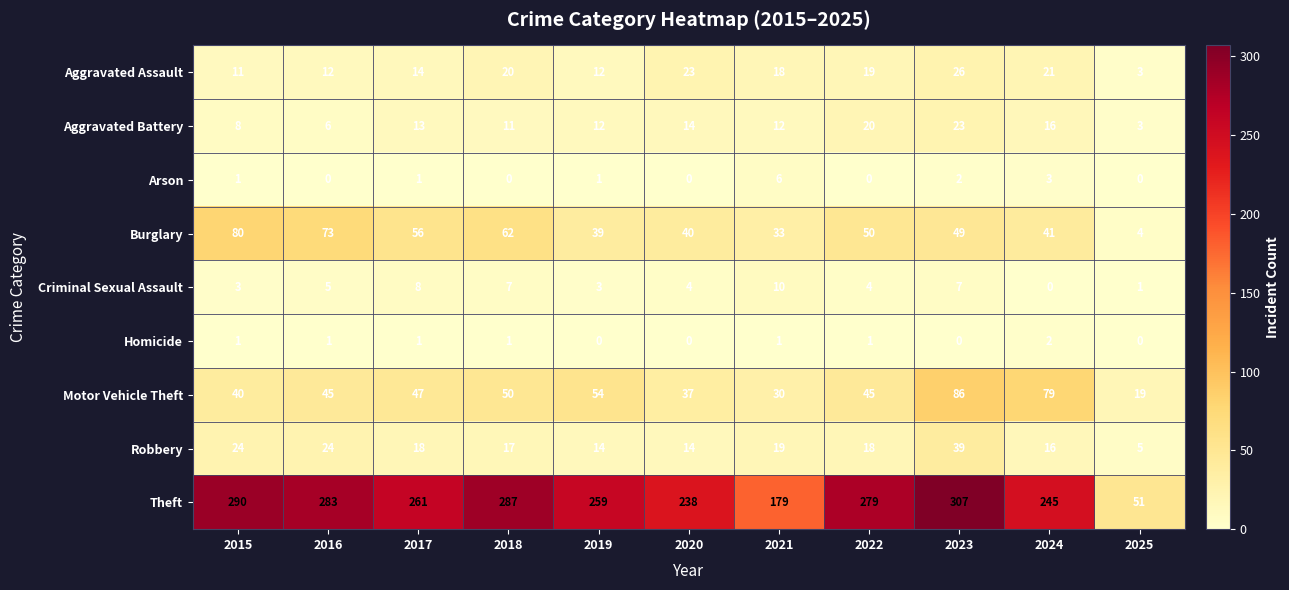

What is the total value across all series at 2019?

394